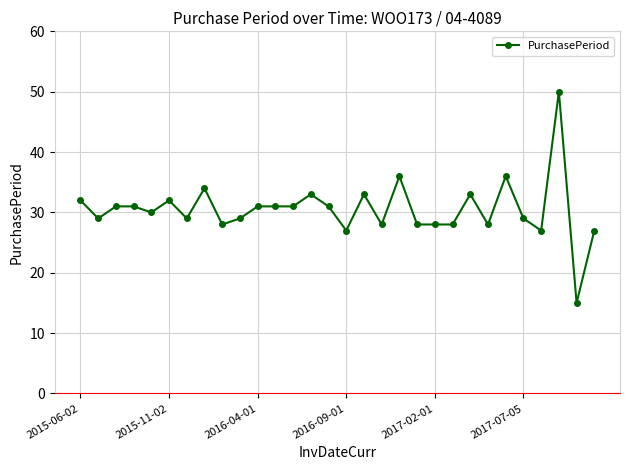

Count the number of categories in the chart.

30